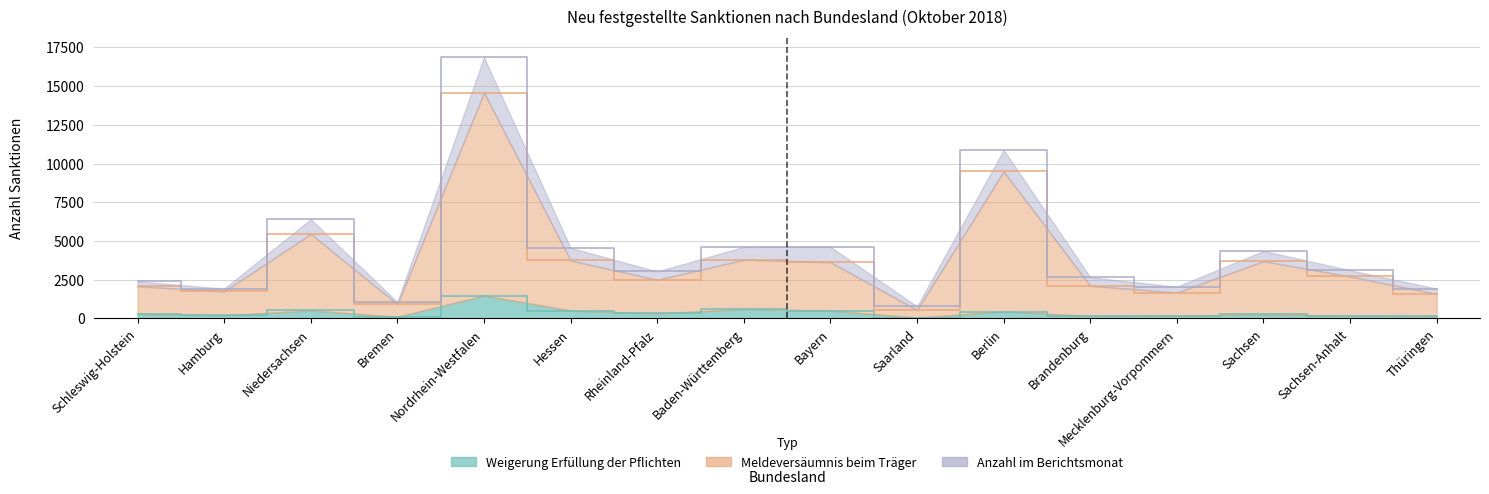

Reading right to left, transcribe all the data shown in this chart.

Weigerung Erfüllung der Pflichten: 144	169	255	177	159	442	56	499	604	318	509	1475	102	515	195	282
Meldeversäumnis beim Träger: 1580	2706	3693	1672	2103	9491	544	3628	3788	2489	3743	14574	917	5454	1740	2075
Anzahl im Berichtsmonat: 1927	3109	4356	2044	2657	10878	772	4624	4619	3031	4556	16854	1055	6404	1923	2393